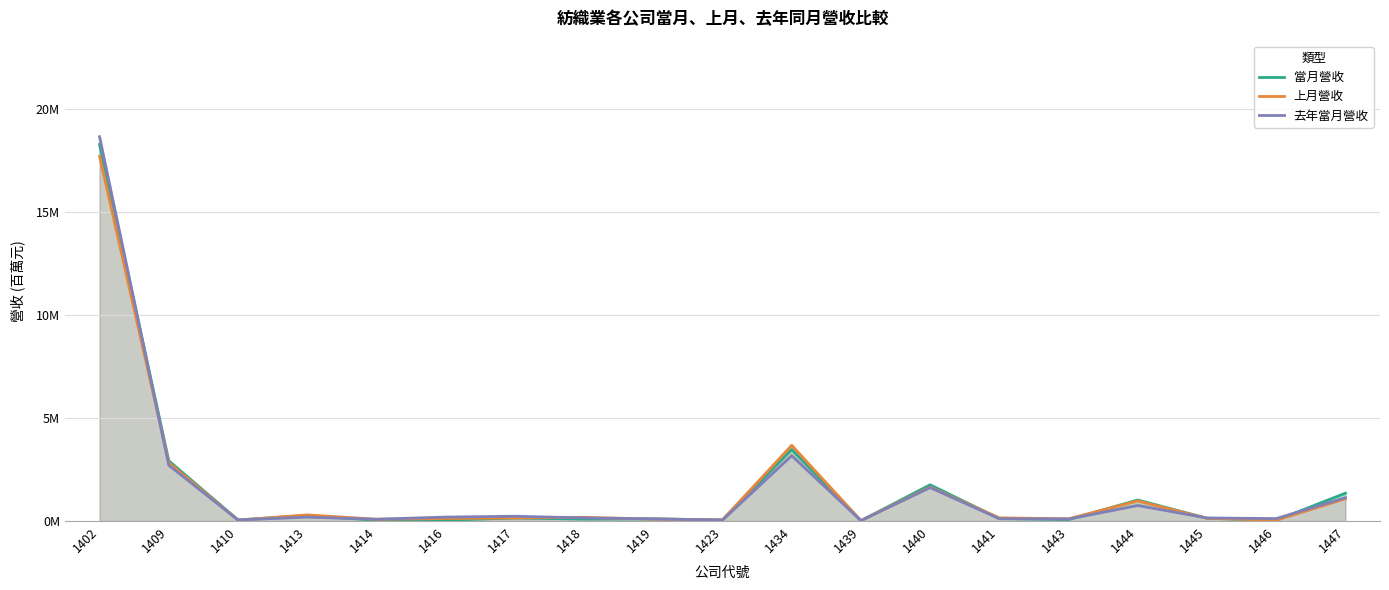

Reading left to right, extract all data points from this chart.

當月營收: 18.3	2.9	0.1	0.3	0.0	0.0	0.1	0.1	0.1	0.1	3.5	0.0	1.8	0.1	0.1	1.0	0.1	0.0	1.4
上月營收: 17.7	2.8	0.0	0.3	0.1	0.1	0.1	0.2	0.1	0.1	3.7	0.0	1.7	0.2	0.1	1.0	0.1	0.0	1.1
去年當月營收: 18.7	2.7	0.1	0.2	0.1	0.2	0.2	0.2	0.1	0.0	3.2	0.0	1.6	0.1	0.1	0.8	0.2	0.1	1.1